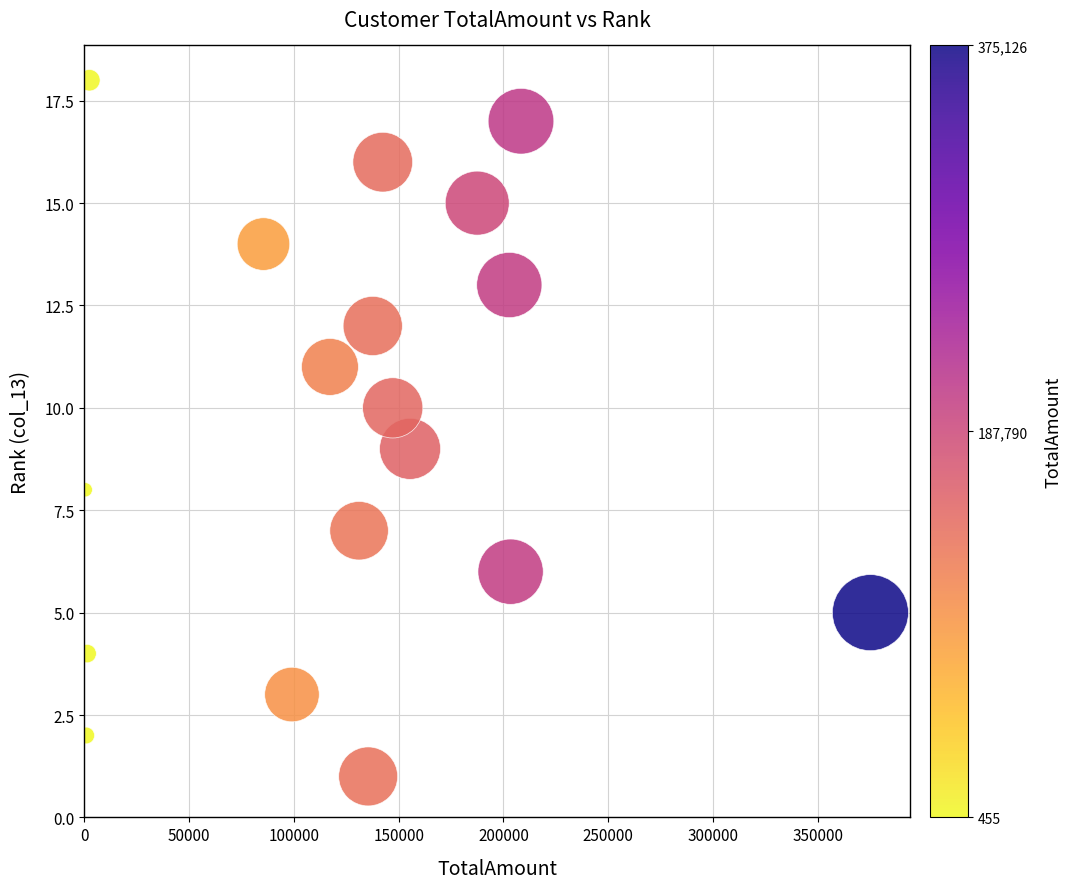

What is the range of Y values (max minus min)?

17